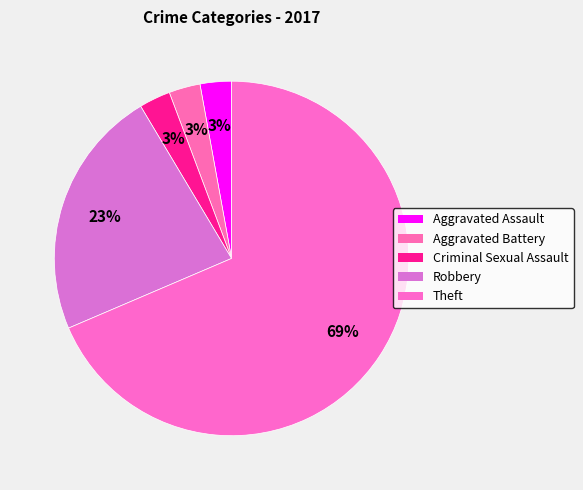

Does any single category account for the majority?

Yes